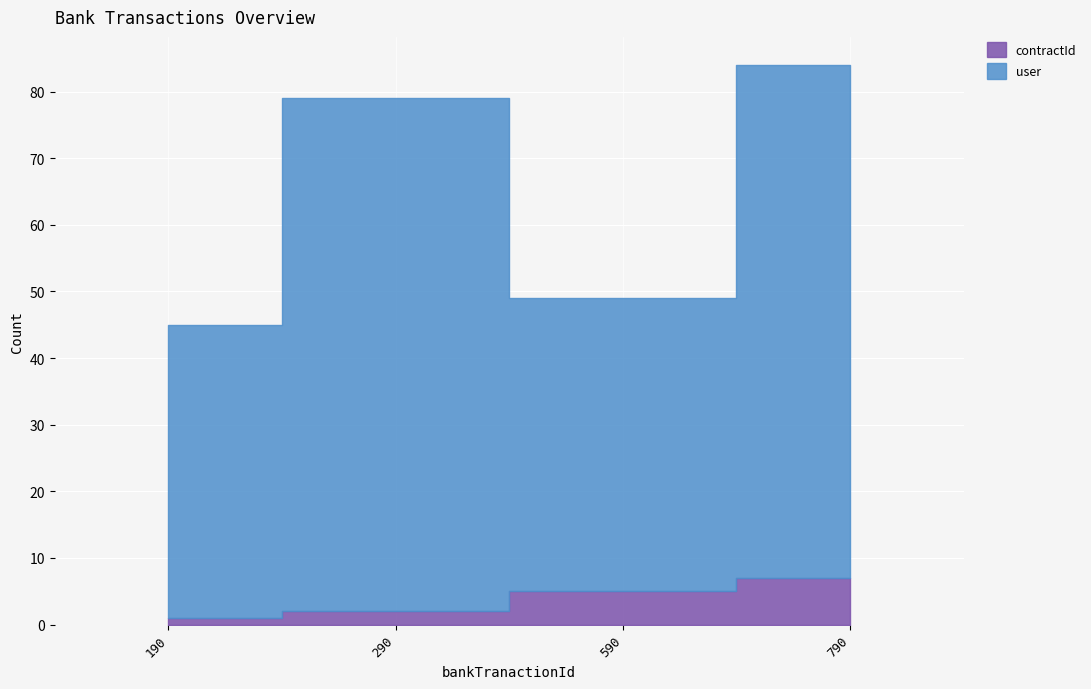

True or false: user and contractId intersect in this chart.

False